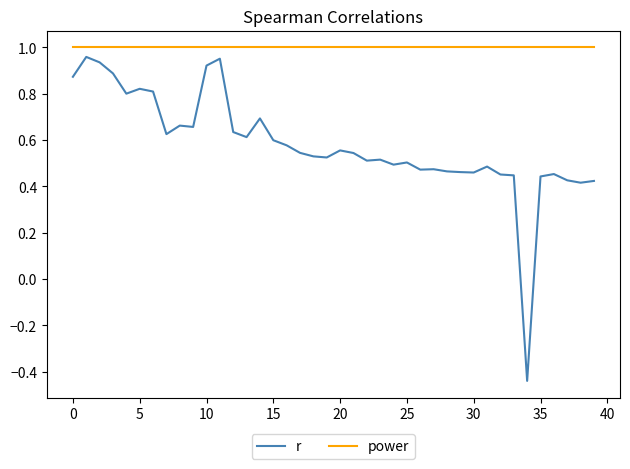

True or false: r and power cross at least once.

False